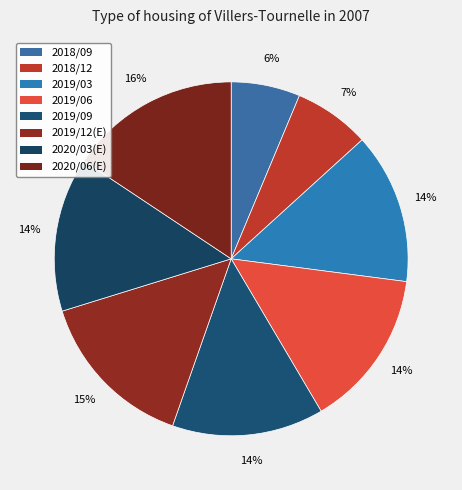

Is there any slice that represents more than half of the pie?

No